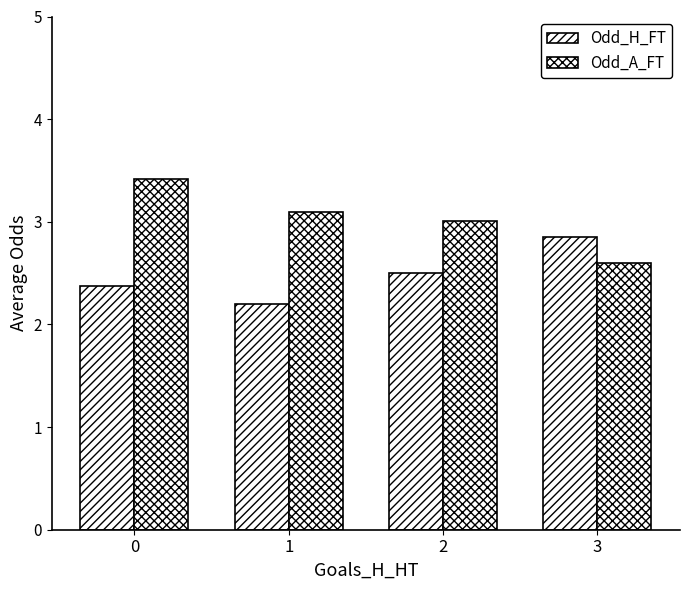

What is the value of the Odd_A_FT bar at the 4th from the left?

2.6